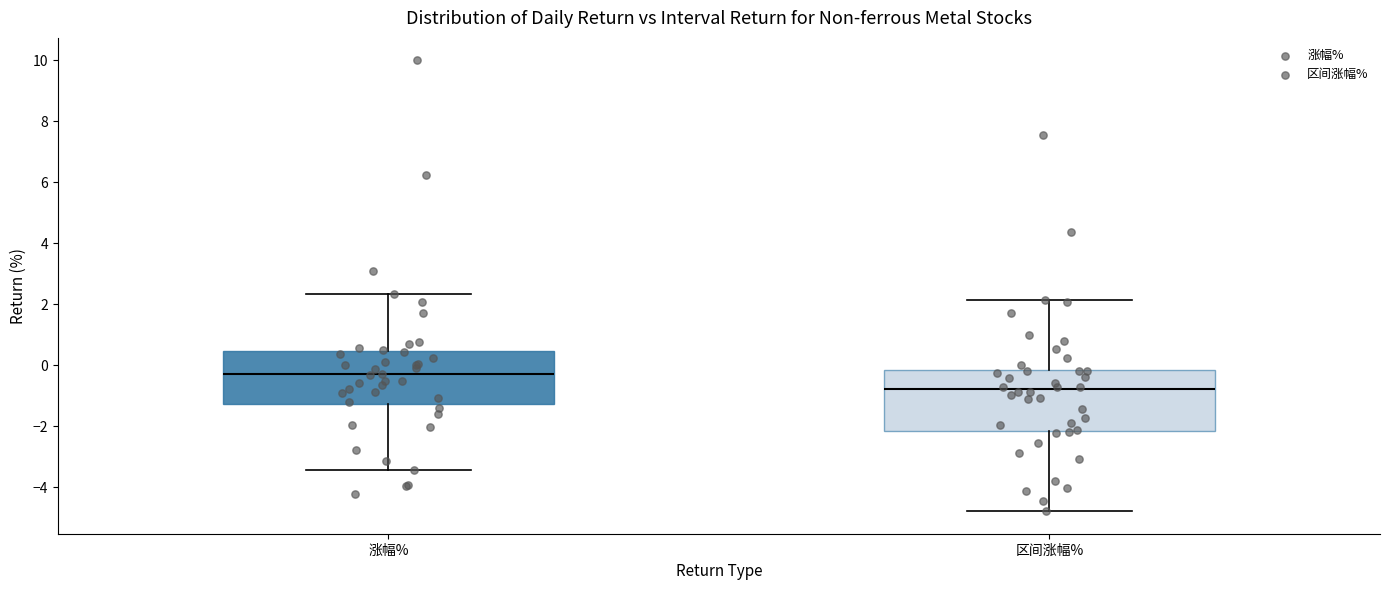

Reading left to right, read every box against the y-axis: the position of its median line, the range the box covers, and the ends of its whiskers. The values are not printed on the chart, so give them approximately, as read against the axis.

涨幅%: median -0.2, box -1.2 to 0.4, whiskers -3.4 to 2.4
区间涨幅%: median -0.8, box -2.2 to -0.2, whiskers -4.8 to 2.2